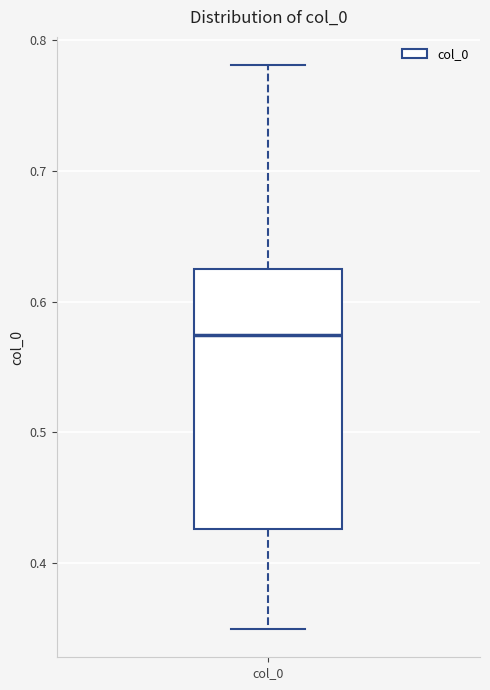

Transcribe this box plot: give where the median line is, the range the box spans, and where the two whiskers end, as read against the y-axis. The values are not printed on the chart, so give them approximately, as read against the axis.

median 0.57, box 0.43 to 0.62, whiskers 0.35 to 0.78